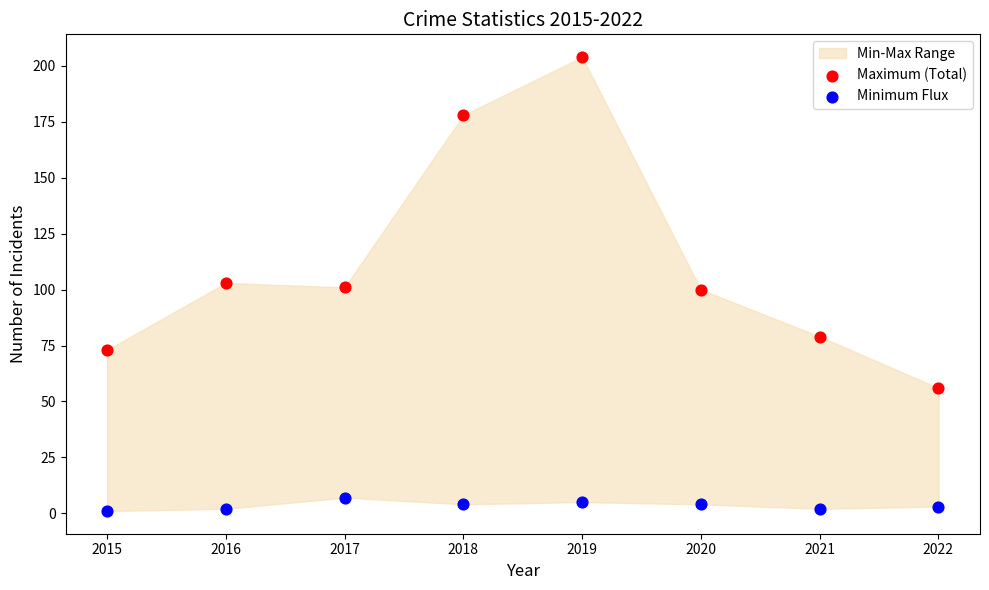

Across all data points, what is the range of Y values (max minus min)?

203